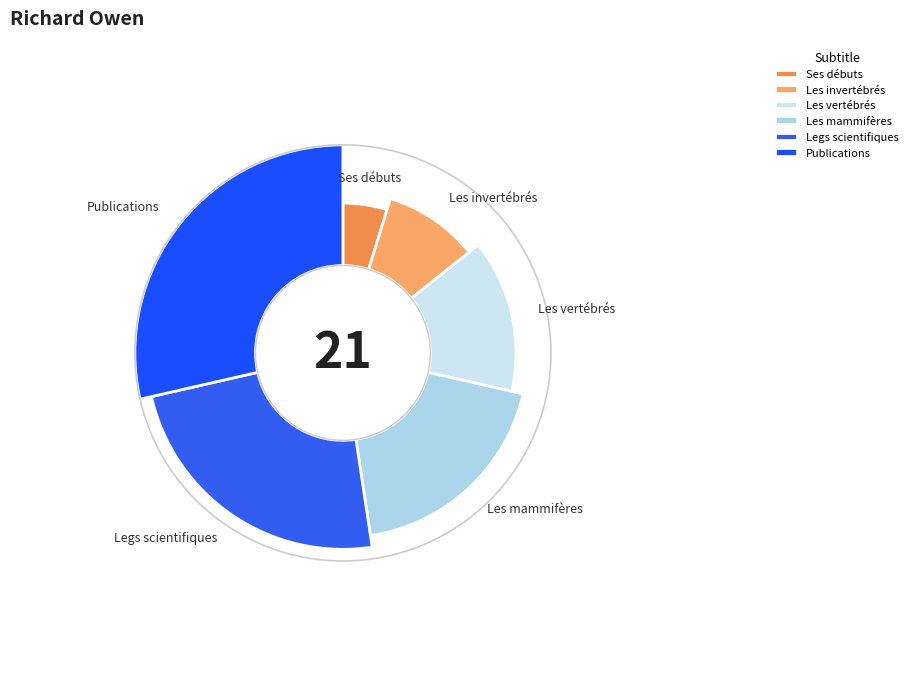

Is there any slice that represents more than half of the pie?

No